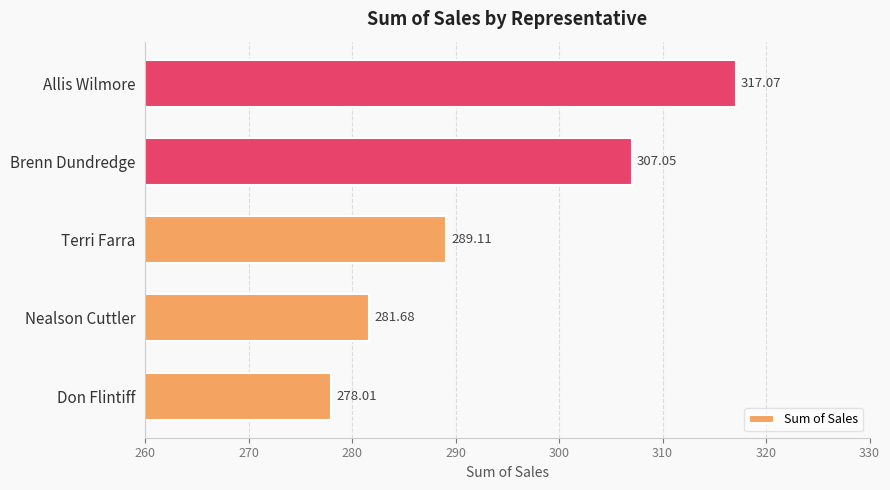

List the labels in order of value, smallest first.

Don Flintiff, Nealson Cuttler, Terri Farra, Brenn Dundredge, Allis Wilmore